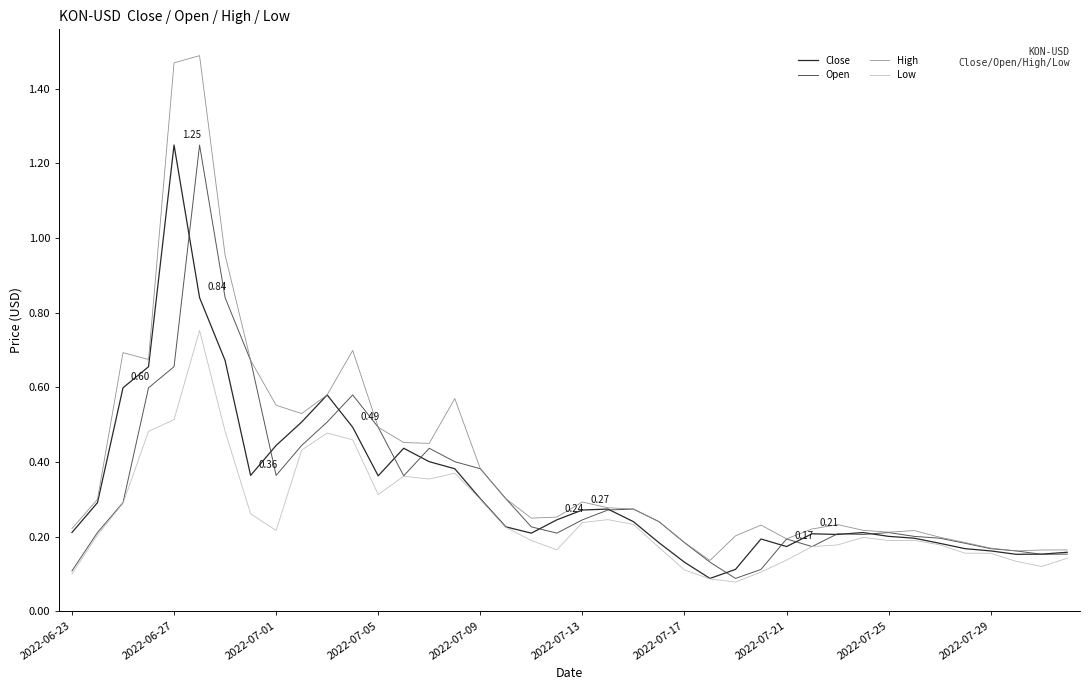

Which series has the largest range (max minus min)?

High